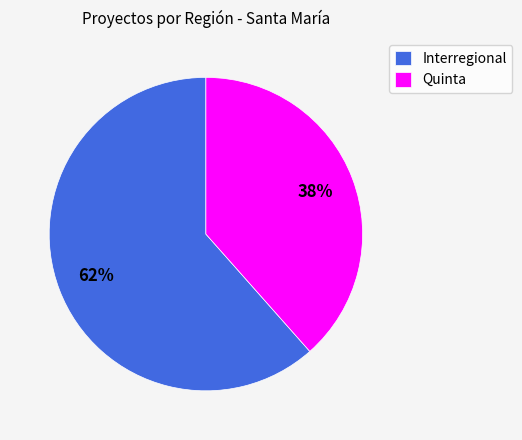

Rank the categories by value from highest to lowest.

Interregional, Quinta